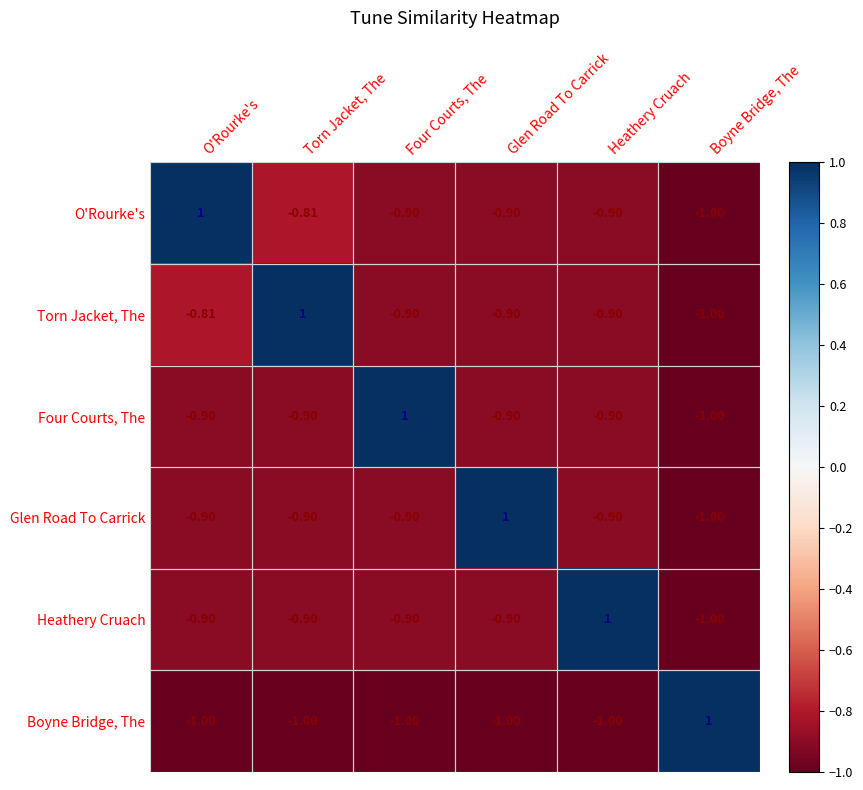

At which label does Heathery Cruach reach its peak?

Heathery Cruach